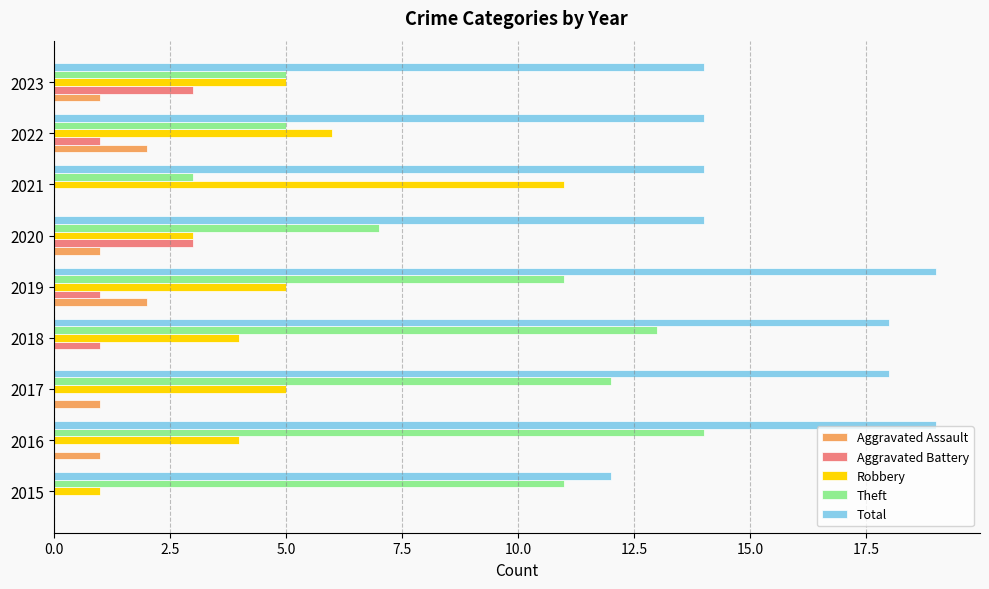

How many distinct data groups are displayed?

5